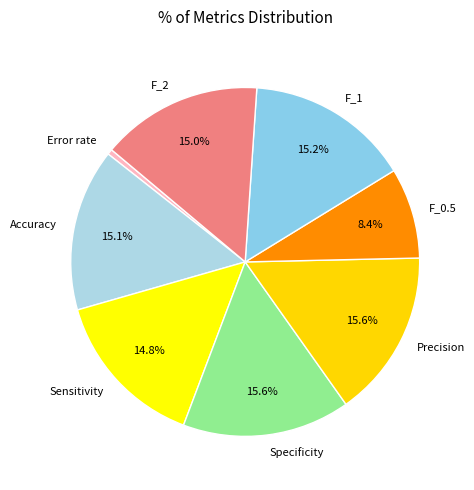

Which has a higher value, Error rate or Sensitivity?

Sensitivity